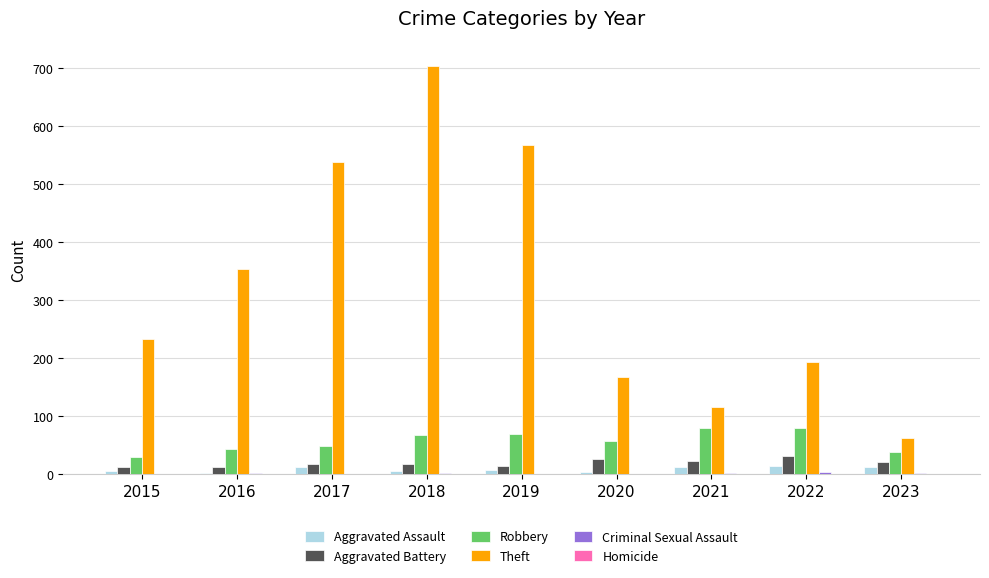

At which category is the sum across all series the highest?

2018